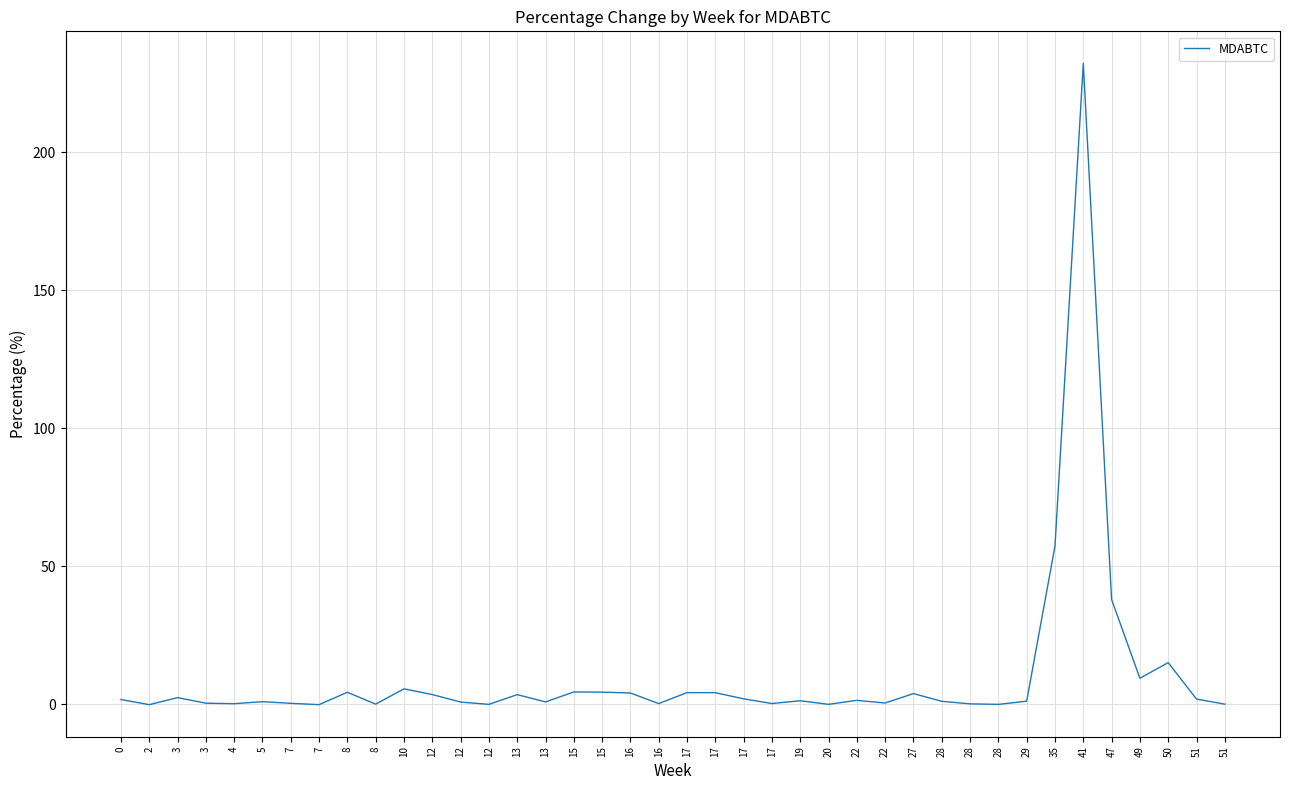

Is it true that the value at 22 is 0.9?

False